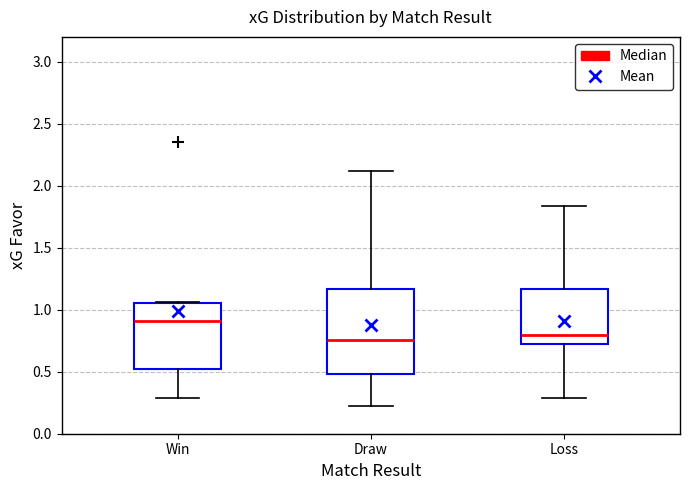

Where does the lower whisker of the box for Draw end on the y-axis? The values are not printed on the chart, so give them approximately, as read against the axis.

0.20